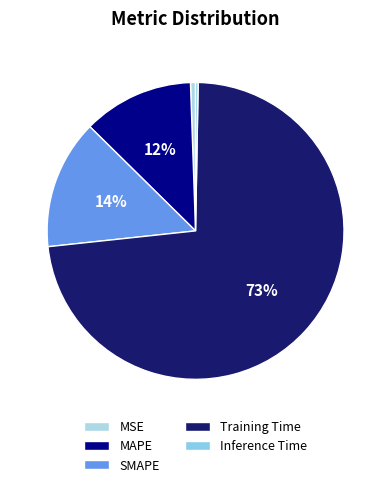

Rank the categories by value from highest to lowest.

Training Time, SMAPE, MAPE, MSE, Inference Time